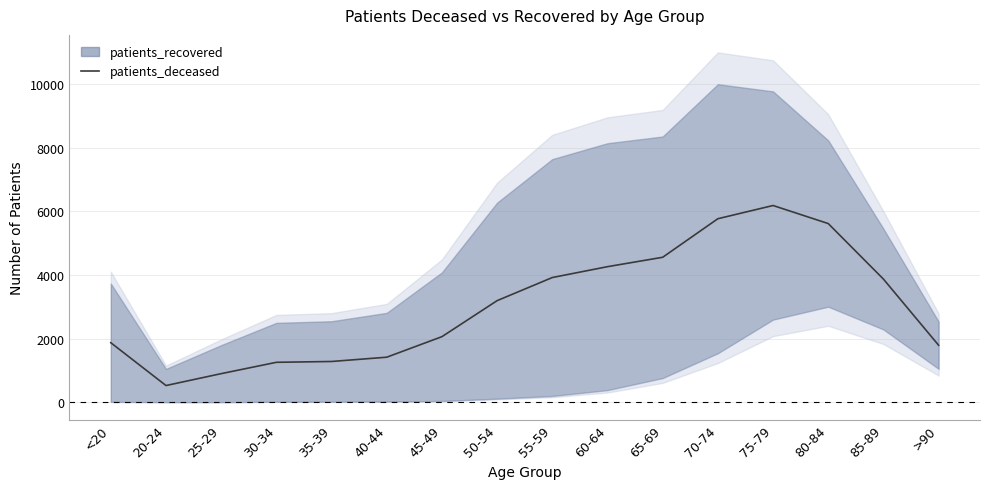

True or false: there are more than 0 points higher than both neighbors.

True